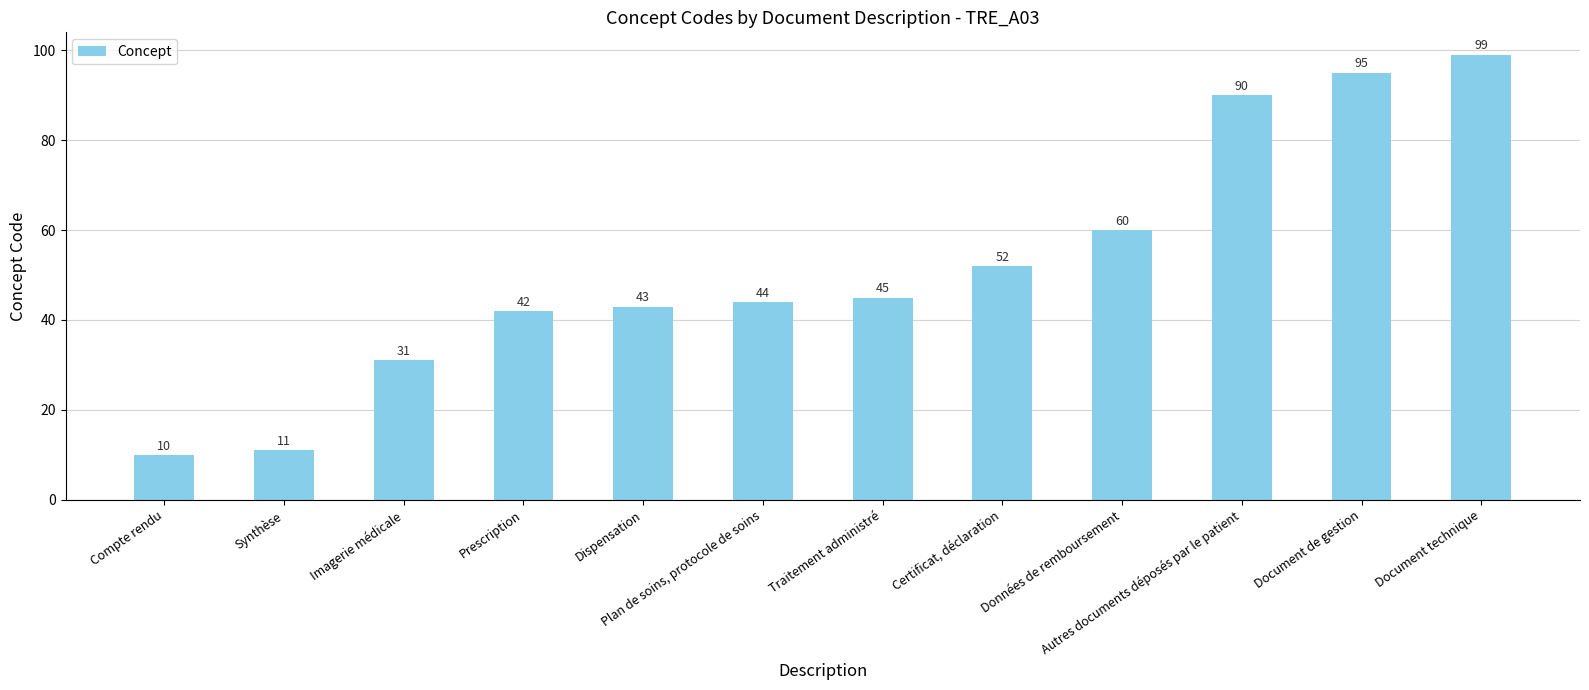

At which label is the value closest to 54?

Certificat, déclaration